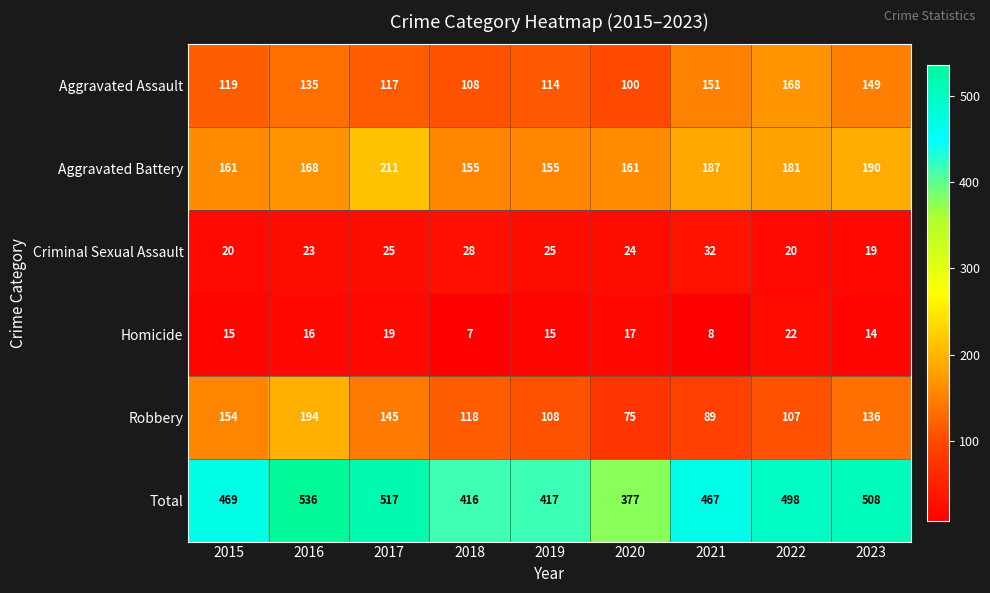

What is the sum of the Criminal Sexual Assault values at 2019 and 2021?

57